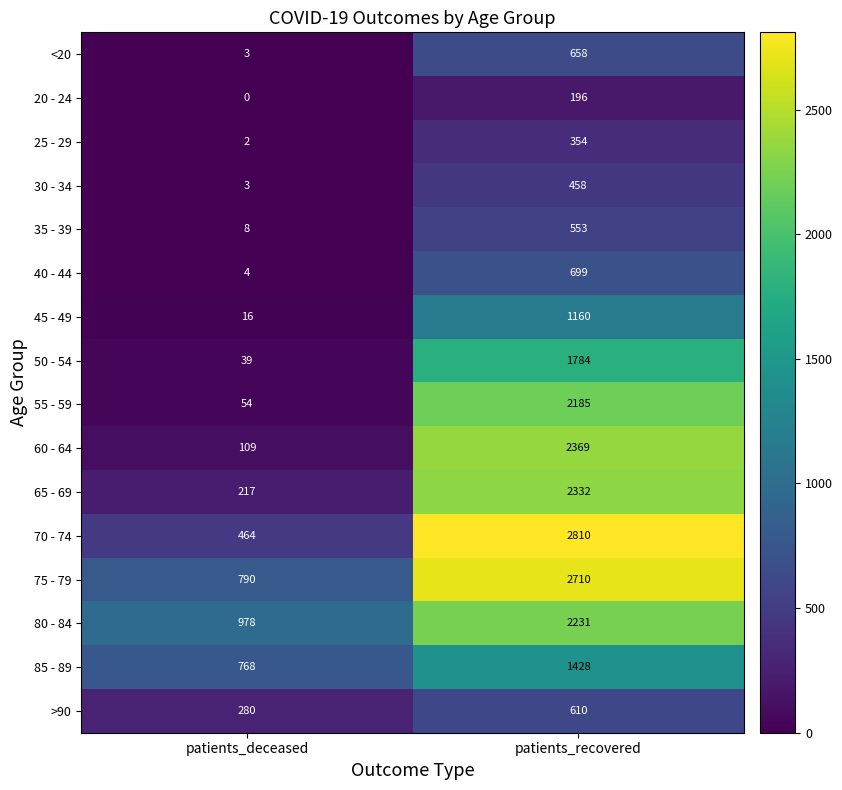

What is the difference between the 40 - 44 values at patients_recovered and patients_deceased?

695